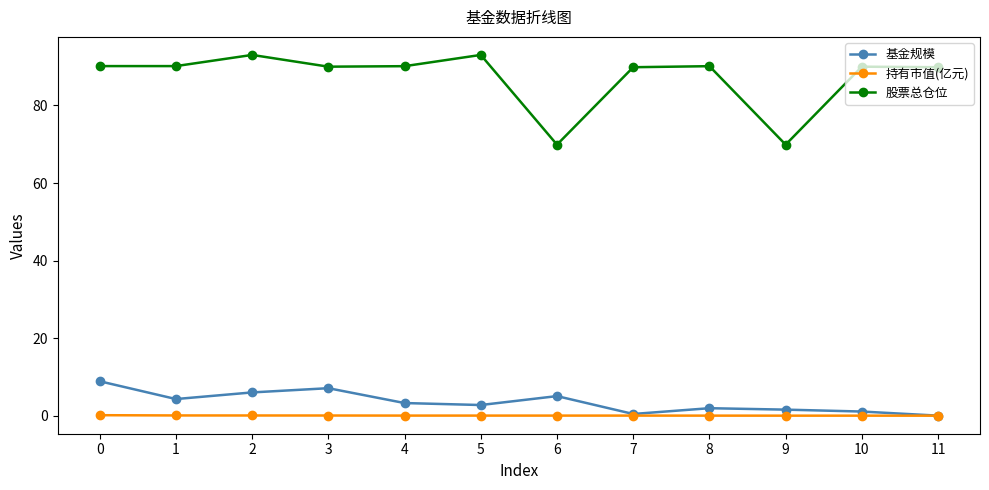

Count the number of data series in this chart.

3